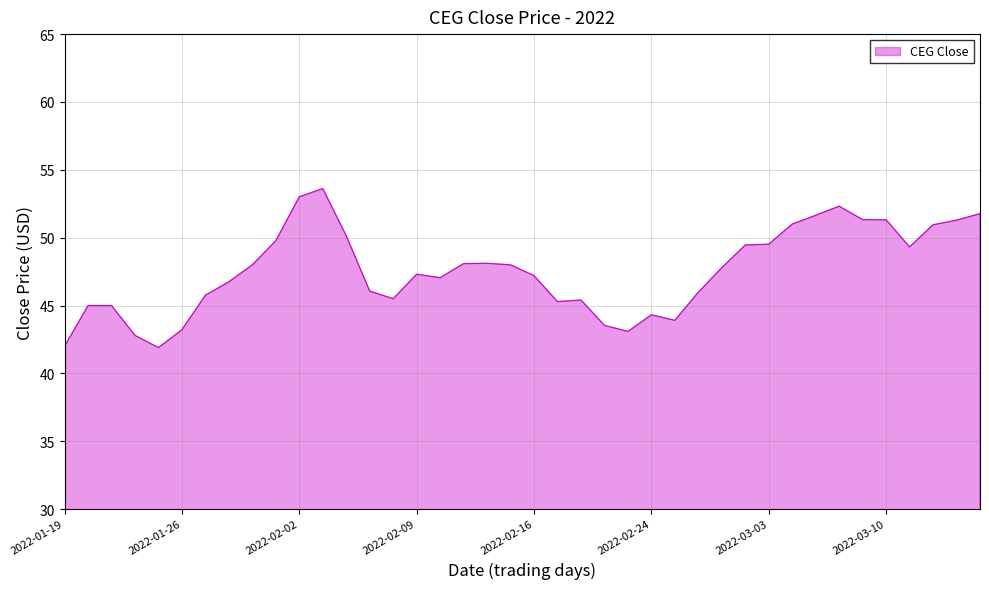

True or false: the data has more than 0 interior local peaks.

True